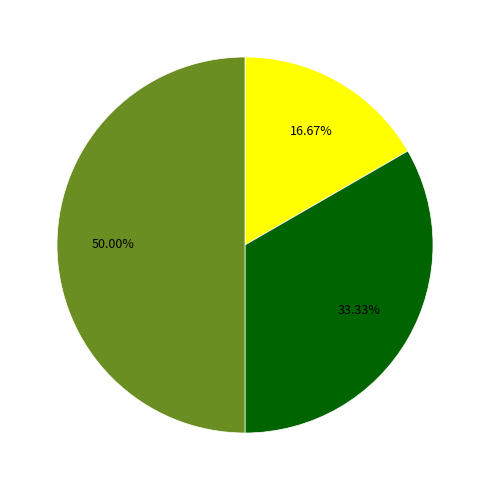

To the nearest percent, what is the difference between the largest and smallest slice percentages?

33%